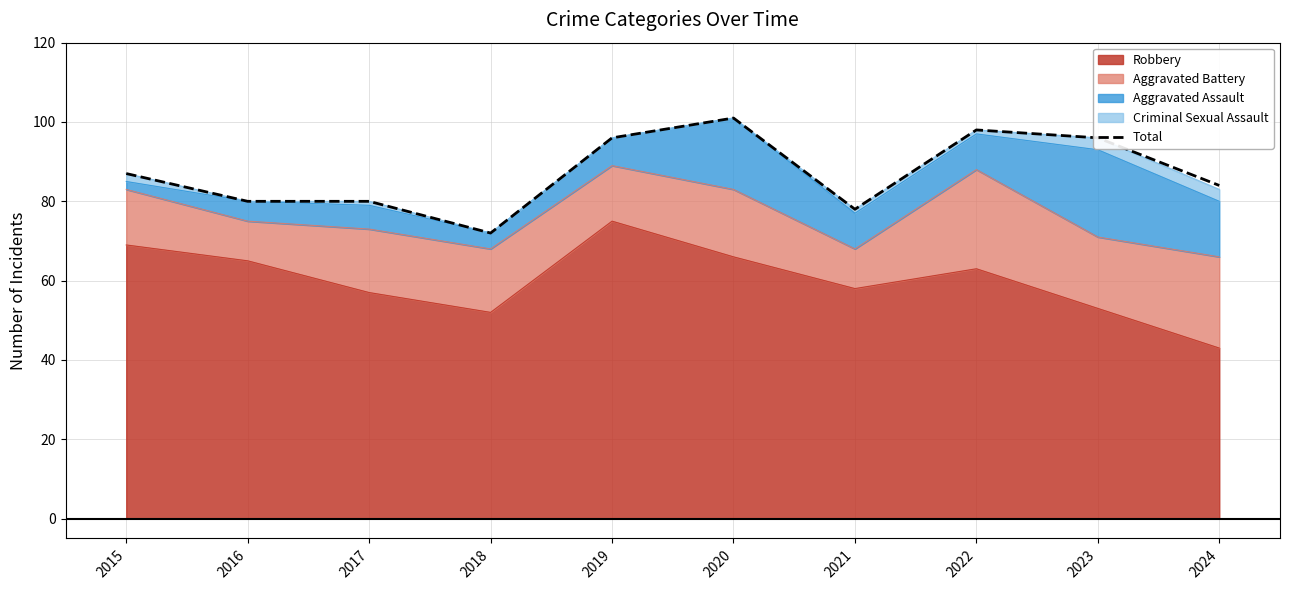

What is the maximum value shown in the chart?

101